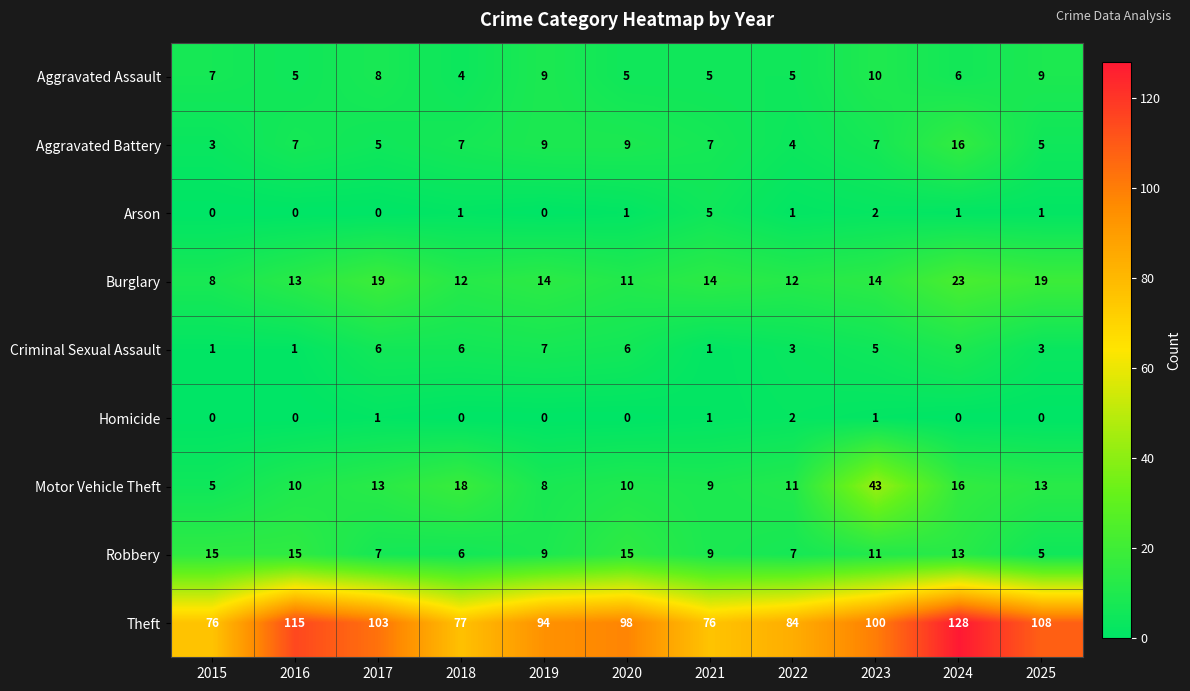

What is the spread (max minus min) of values at 2025?

108